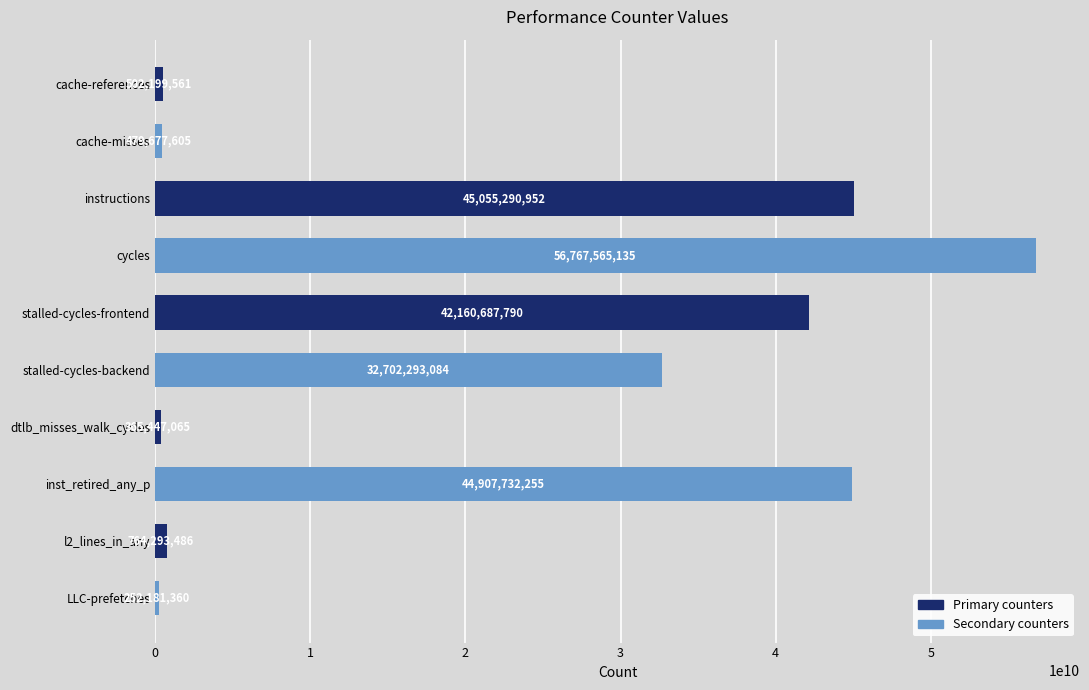

What is the sum of all values?

223957368293